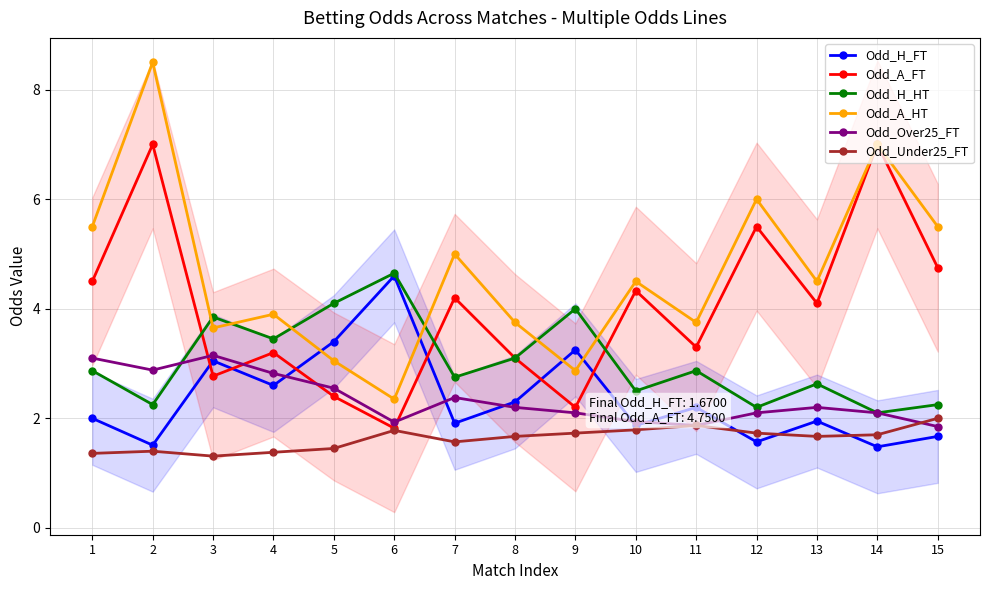

Reading right to left, list all the values displayed in this chart.

Odd_H_FT: 15=1.7	14=1.5	13=1.9	12=1.6	11=2.2	10=1.9	9=3.2	8=2.3	7=1.9	6=4.6	5=3.4	4=2.6	3=3.0	2=1.5	1=2.0
Odd_A_FT: 15=4.8	14=7.0	13=4.1	12=5.5	11=3.3	10=4.3	9=2.2	8=3.1	7=4.2	6=1.8	5=2.4	4=3.2	3=2.8	2=7.0	1=4.5
Odd_H_HT: 15=2.2	14=2.1	13=2.6	12=2.2	11=2.9	10=2.5	9=4.0	8=3.1	7=2.8	6=4.7	5=4.1	4=3.5	3=3.9	2=2.2	1=2.9
Odd_A_HT: 15=5.5	14=7.0	13=4.5	12=6.0	11=3.8	10=4.5	9=2.9	8=3.8	7=5.0	6=2.4	5=3.0	4=3.9	3=3.6	2=8.5	1=5.5
Odd_Over25_FT: 15=1.9	14=2.1	13=2.2	12=2.1	11=1.9	10=1.9	9=2.1	8=2.2	7=2.4	6=1.9	5=2.5	4=2.8	3=3.1	2=2.9	1=3.1
Odd_Under25_FT: 15=2.0	14=1.7	13=1.7	12=1.7	11=1.9	10=1.8	9=1.7	8=1.7	7=1.6	6=1.8	5=1.4	4=1.4	3=1.3	2=1.4	1=1.4